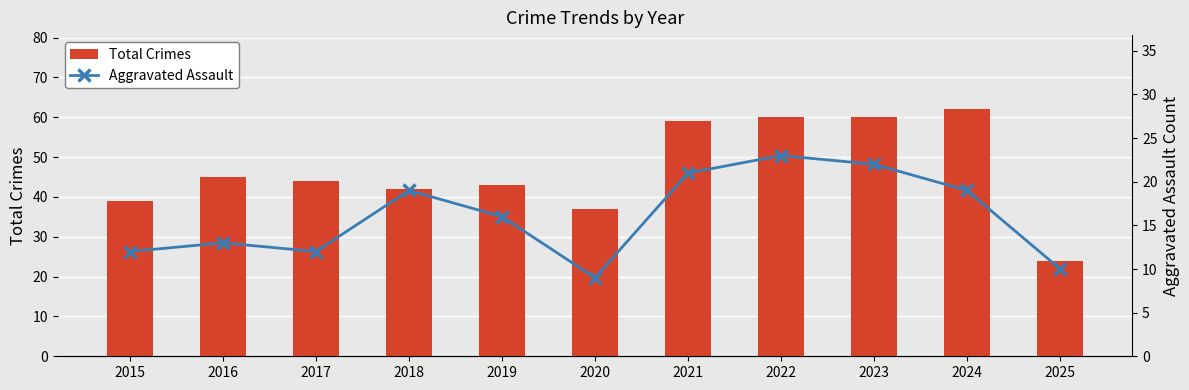

Is it true that Aggravated Assault equals 9 at 2020?

True